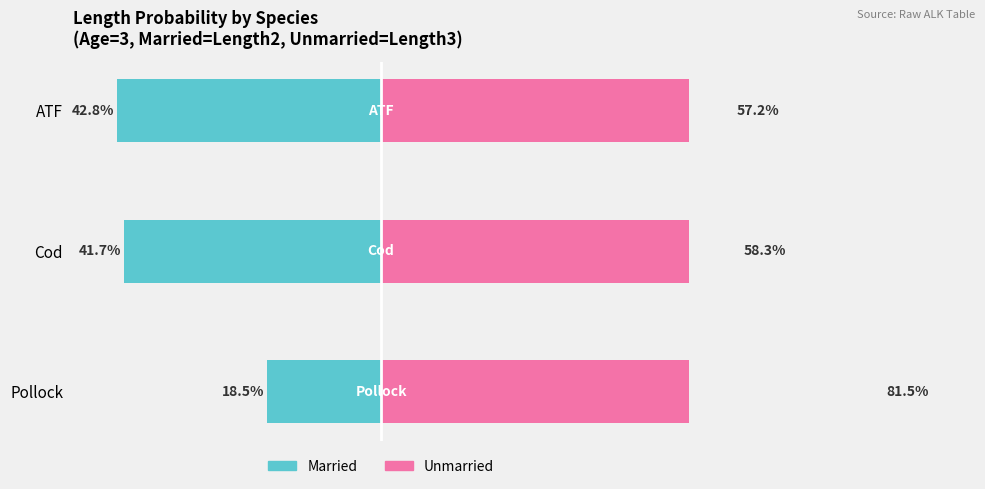

Count the number of categories in the chart.

3